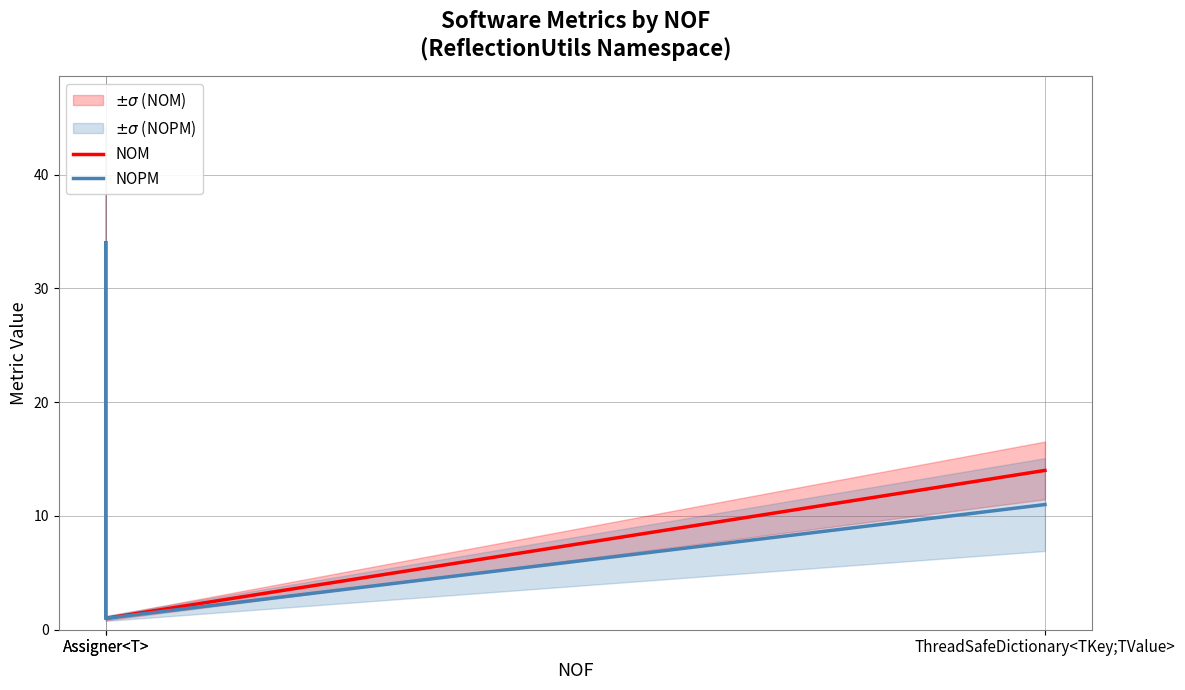

What is the minimum value shown in the chart?

1